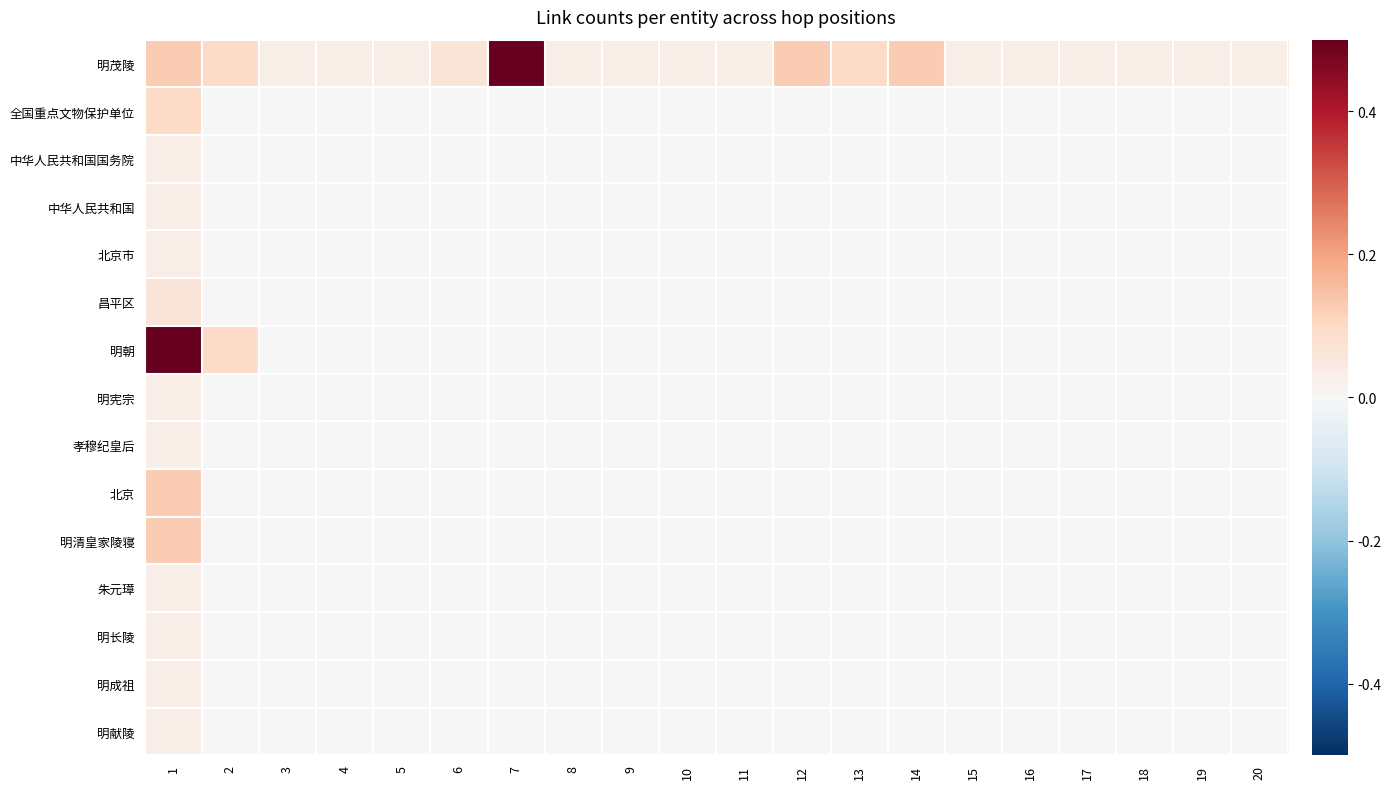

Which category has the highest value across all series?

7